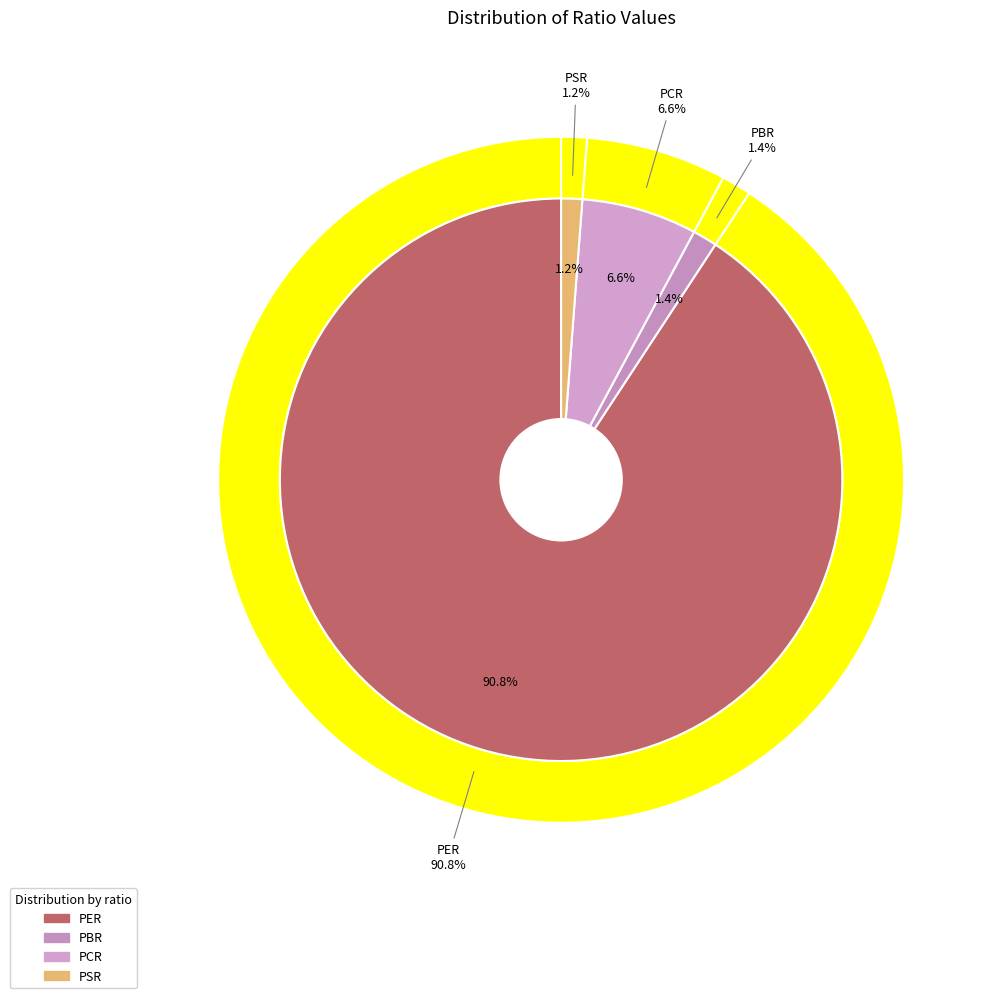

What is the ratio of the value at PBR to the value at PCR?

0.2